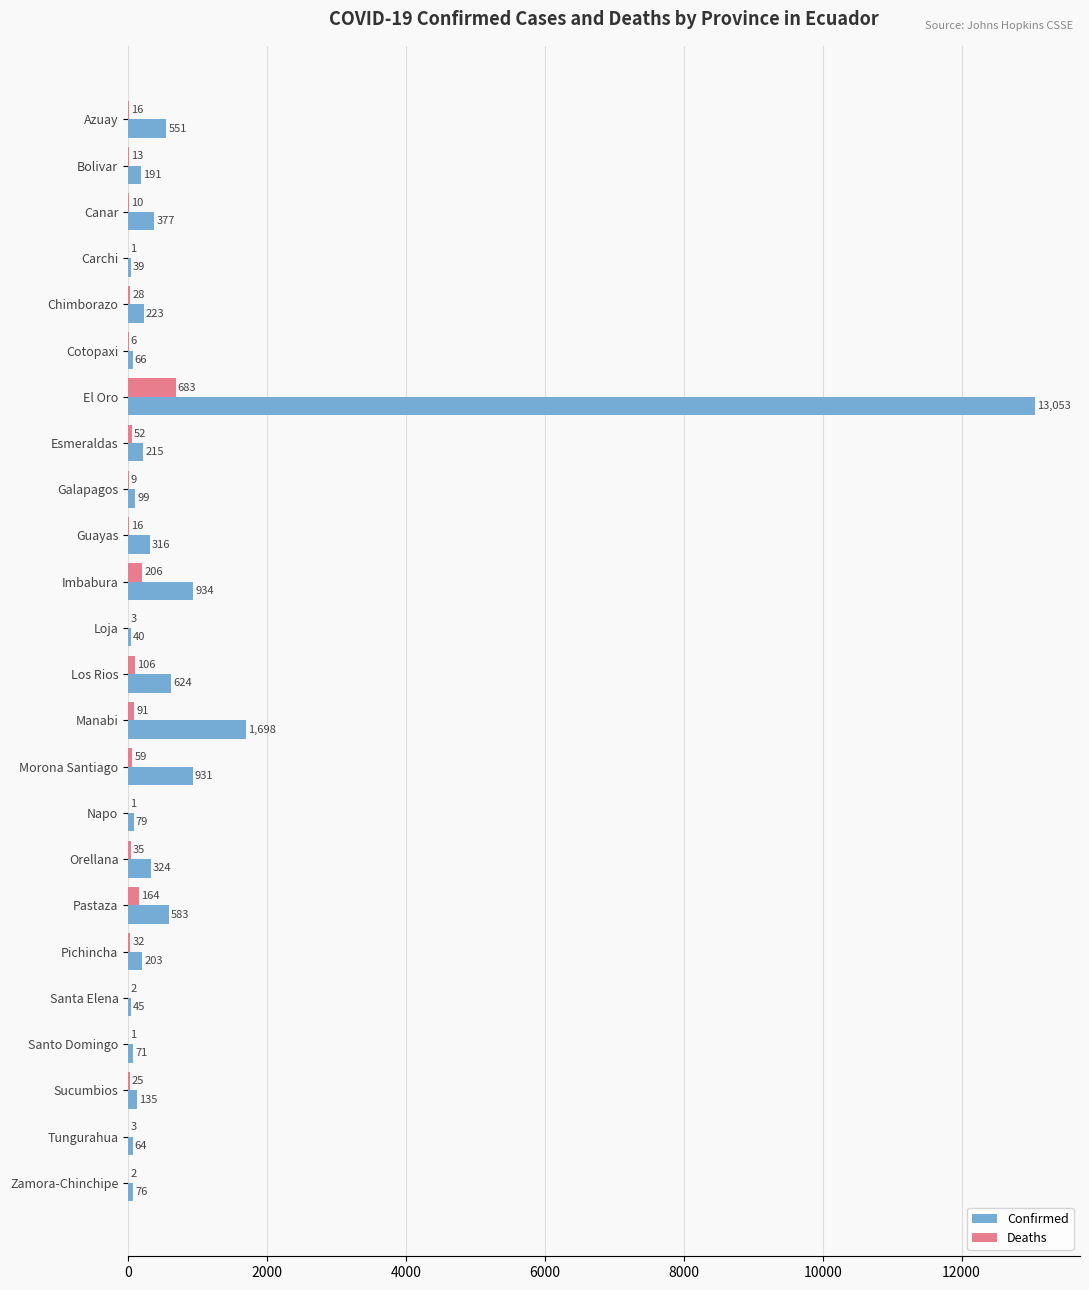

The Confirmed series shows 624 at Los Rios. True or false?

True